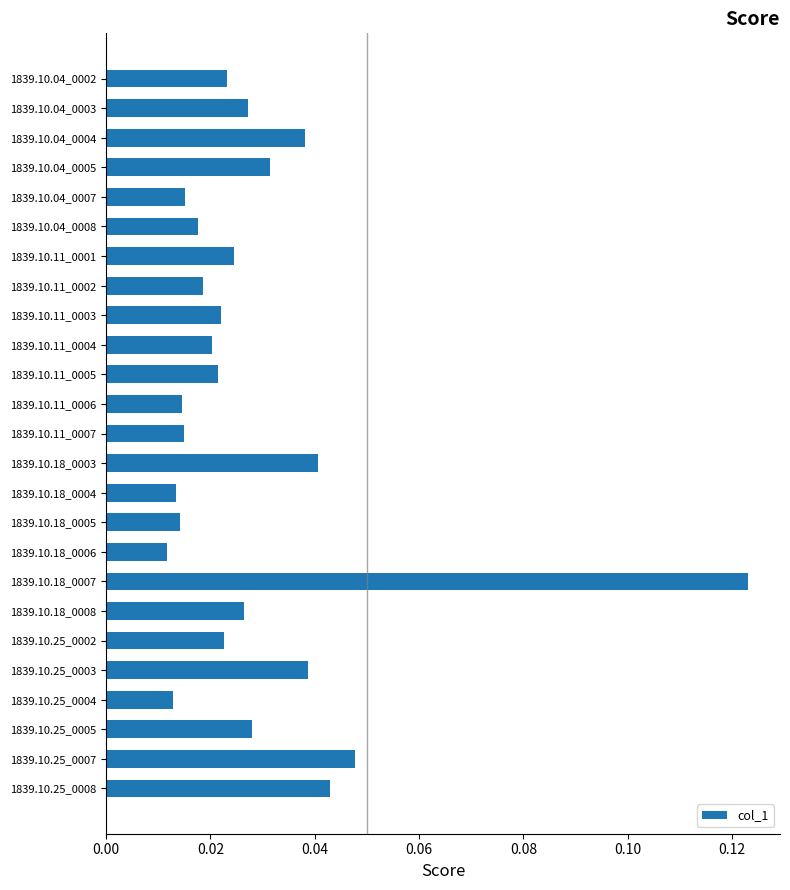

Which label corresponds to the largest value in the chart?

1839.10.18_0007